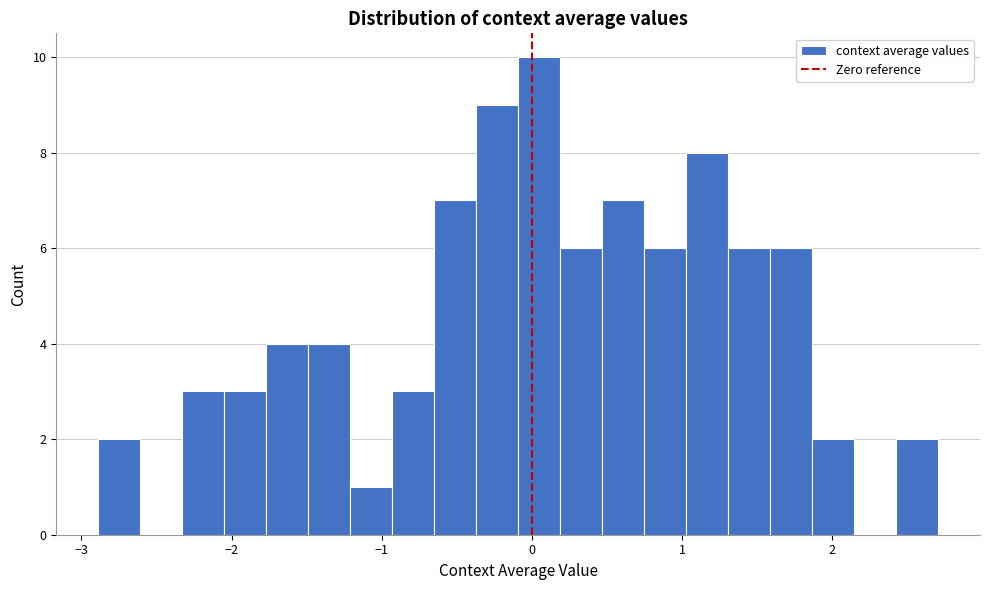

Around what value on the x-axis is the tallest bar? Give the approximate position of its centre, as read against the axis.

0.0